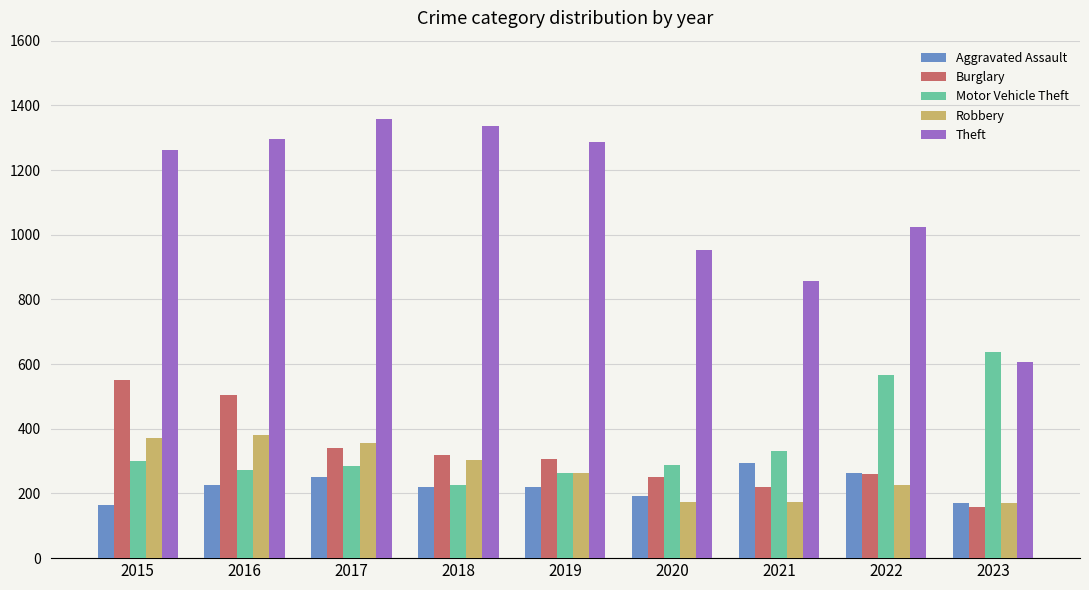

What is the difference between the Burglary values at 2015 and 2017?

213